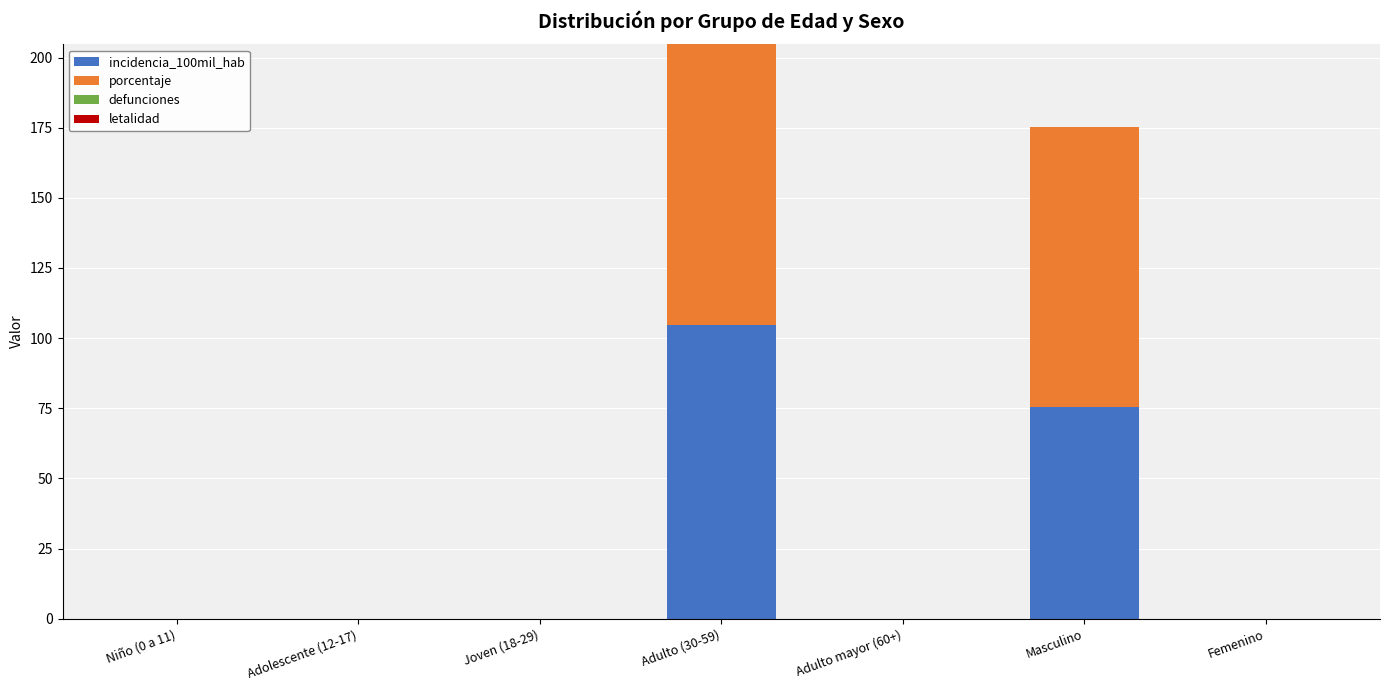

What is the average value of the incidencia_100mil_hab series?

25.7